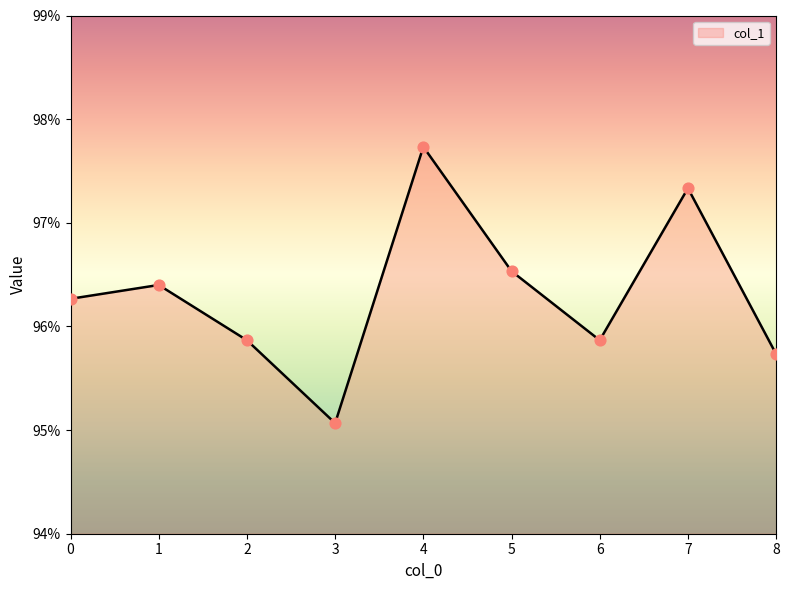

Which has a higher value, 6 or 1?

1